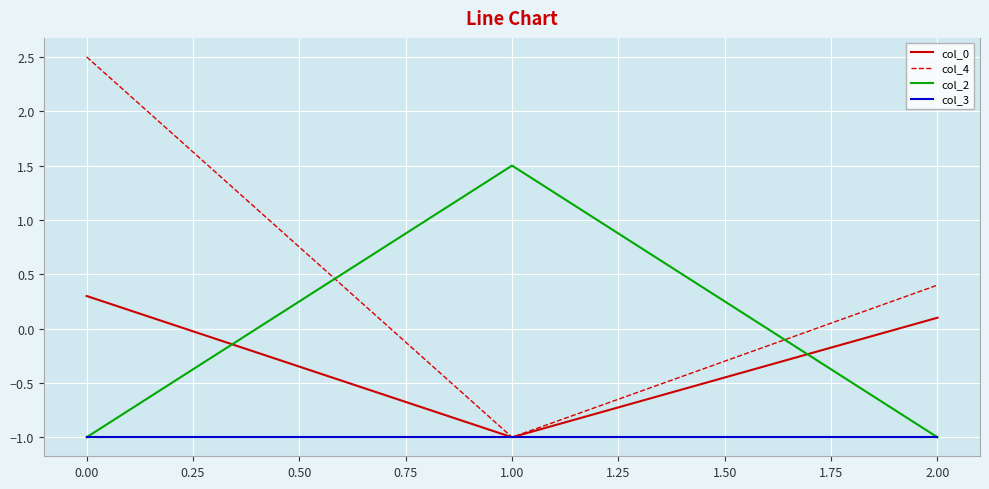

How many categories are shown in the chart?

3